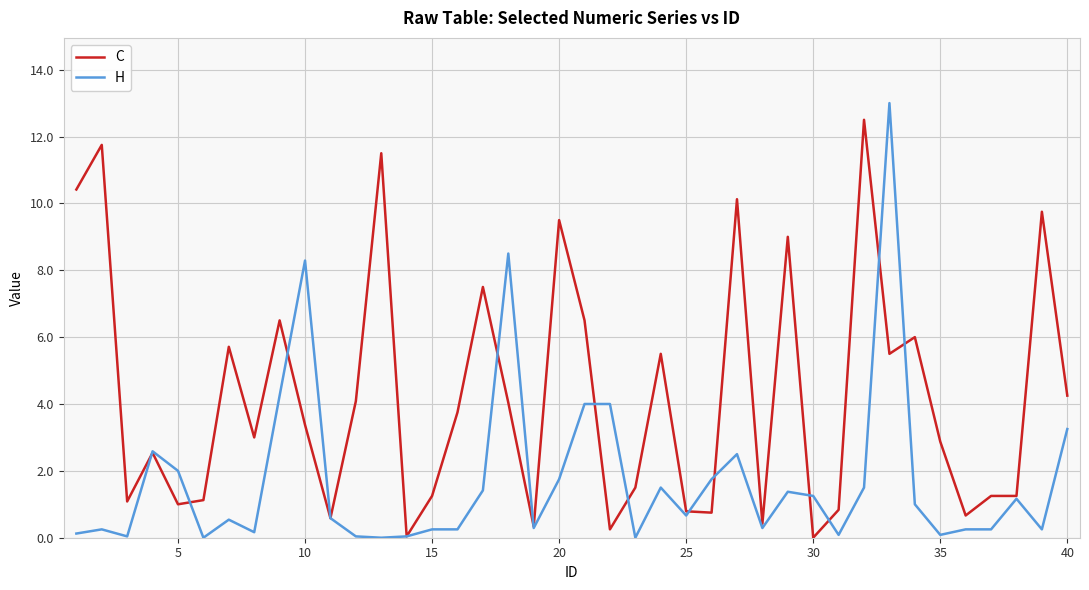

Rank the series by their average value, from highest to lowest.

C, H